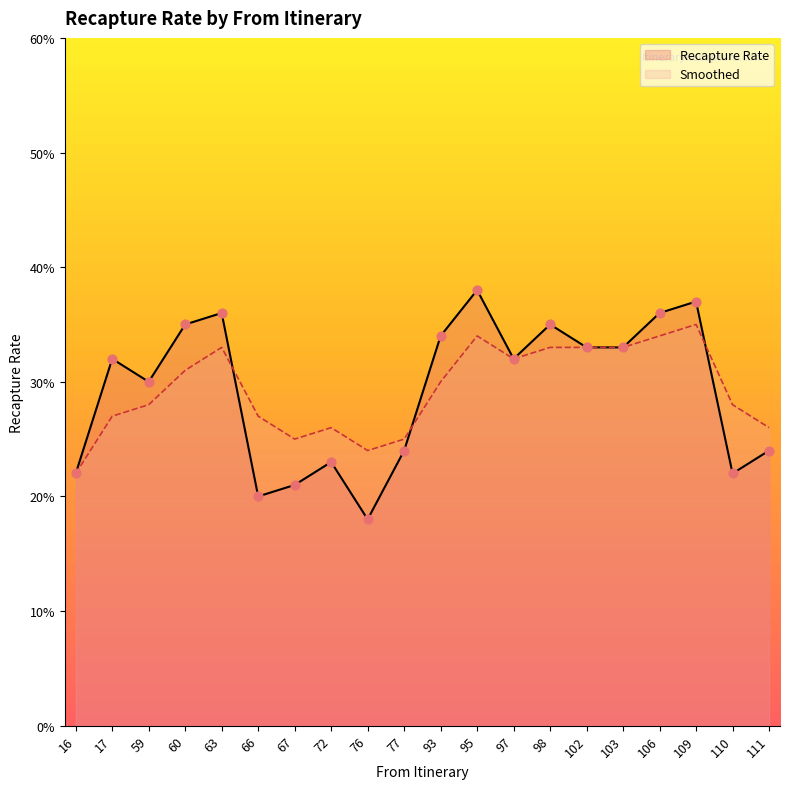

Which series reaches the maximum Y coordinate?

Recapture Rate